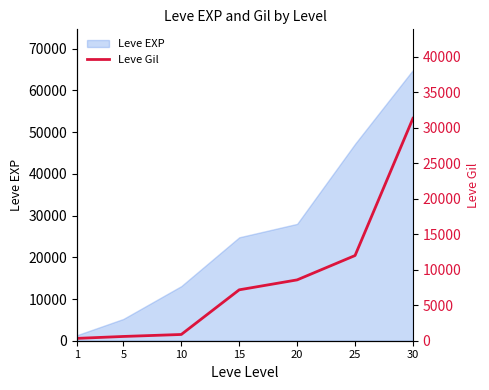

True or false: there are more than 2 points higher than both neighbors.

False